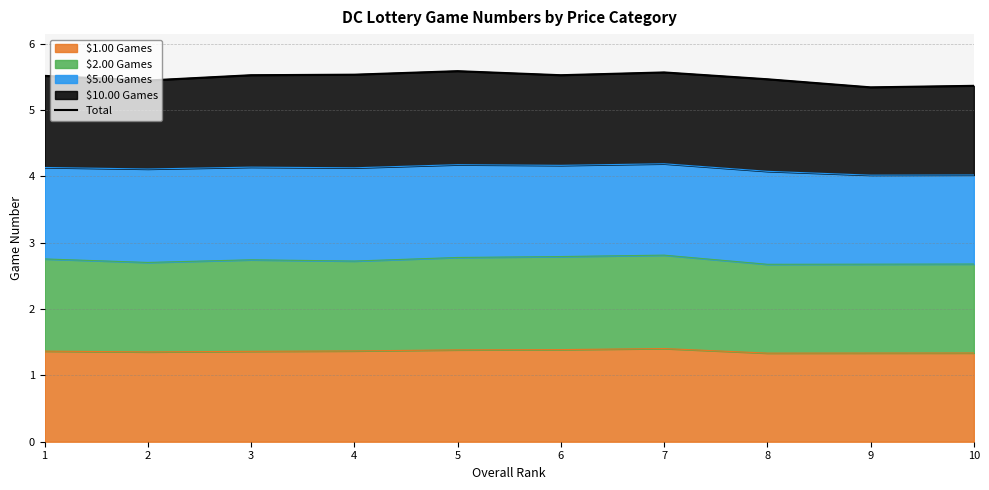

Approximately how many times larger is the value at 10 compared to 2?

1.0